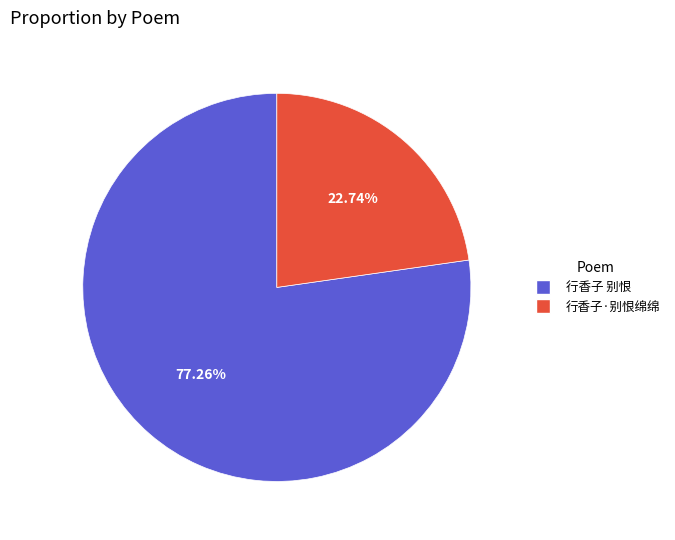

Which has a higher value, 行香子·别恨绵绵 or 行香子 别恨?

行香子 别恨